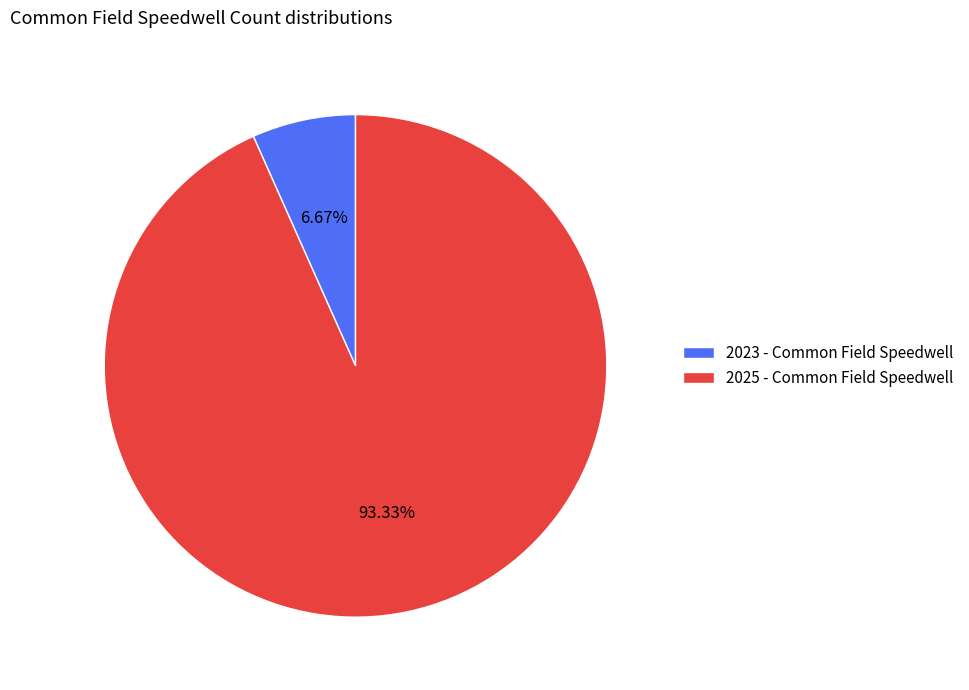

What is the majority slice?

2025 - Common Field Speedwell